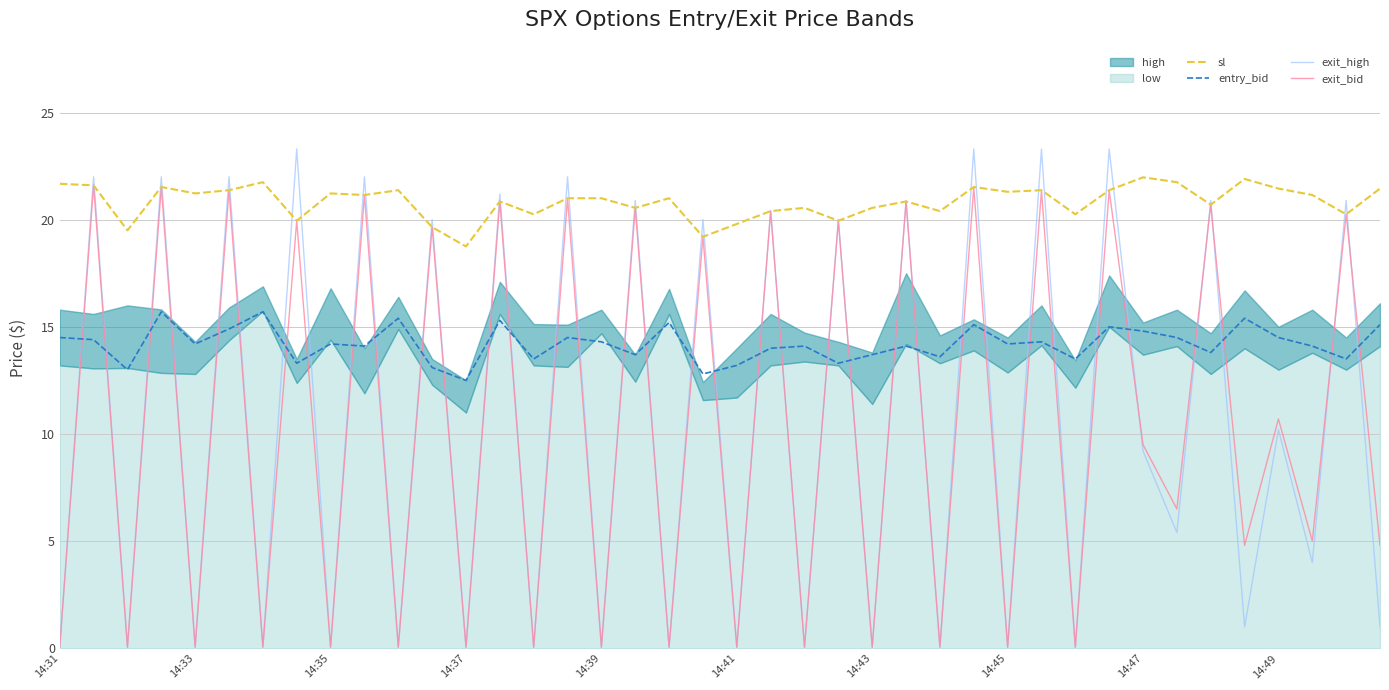

How many intersections are there between exit_bid and entry_bid?

36